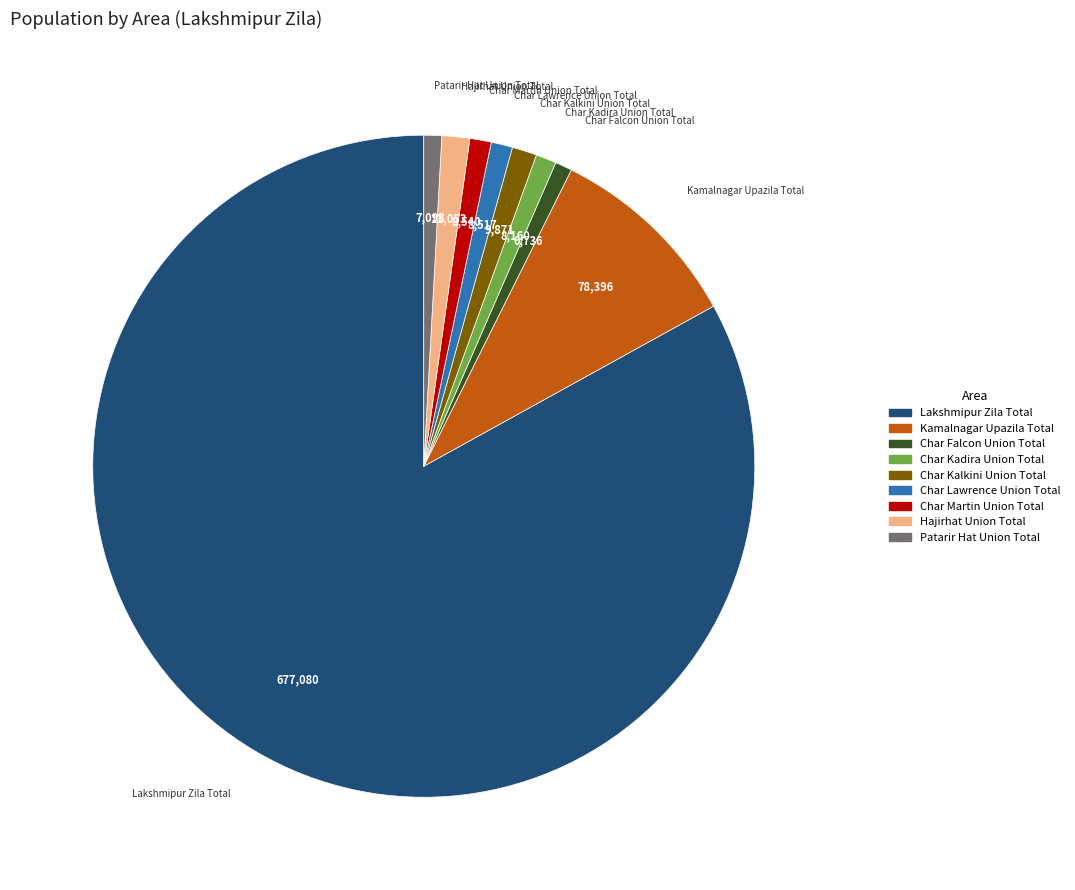

Combined, do Char Falcon Union Total and Lakshmipur Zila Total account for over 50%?

Yes